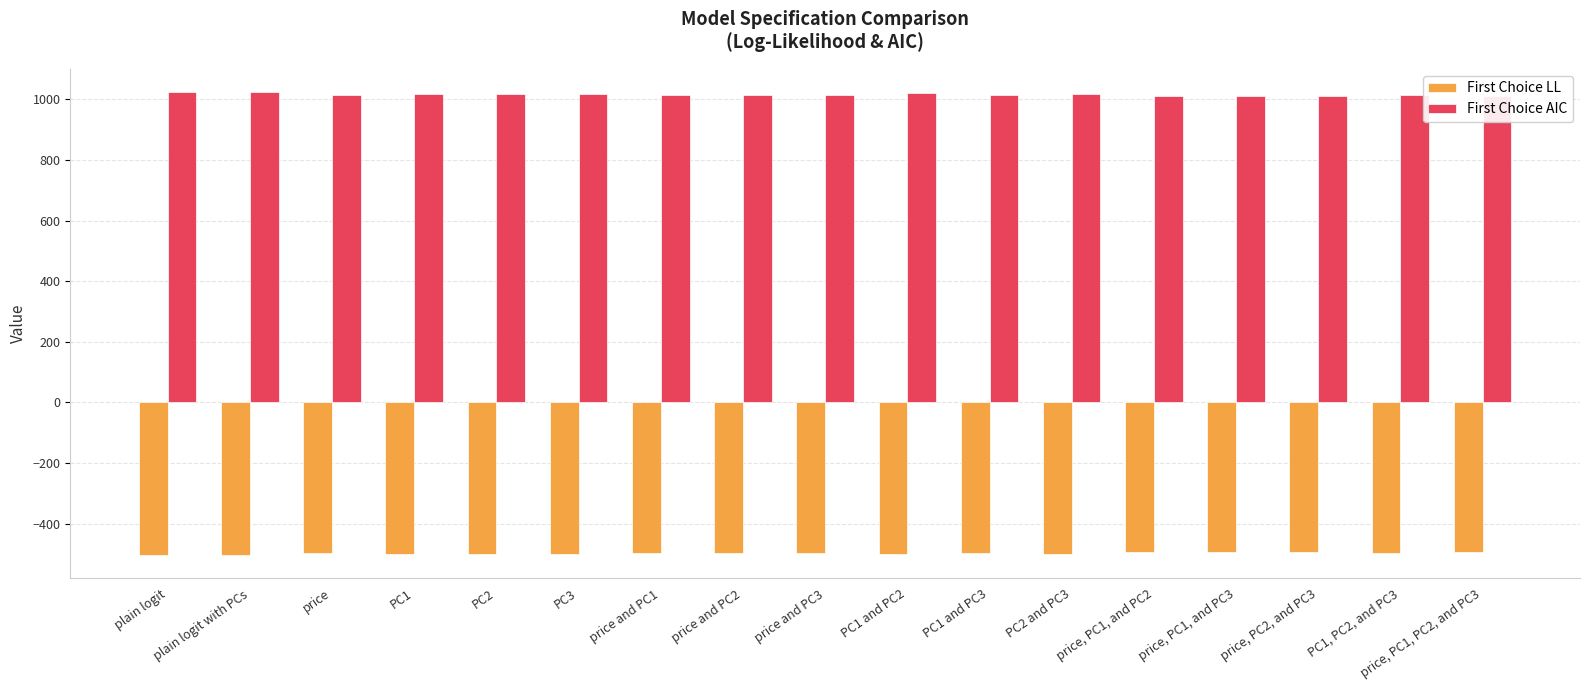

At which label is First Choice LL closest to -499?

PC2 and PC3